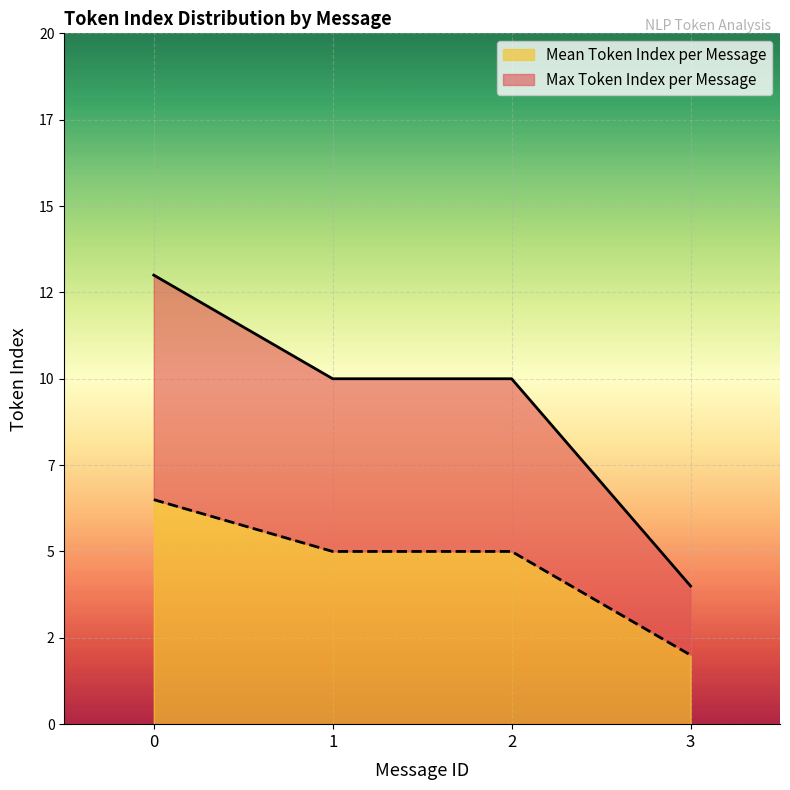

True or false: Max Token Index per Message has a value of 6.0 at 0.

False